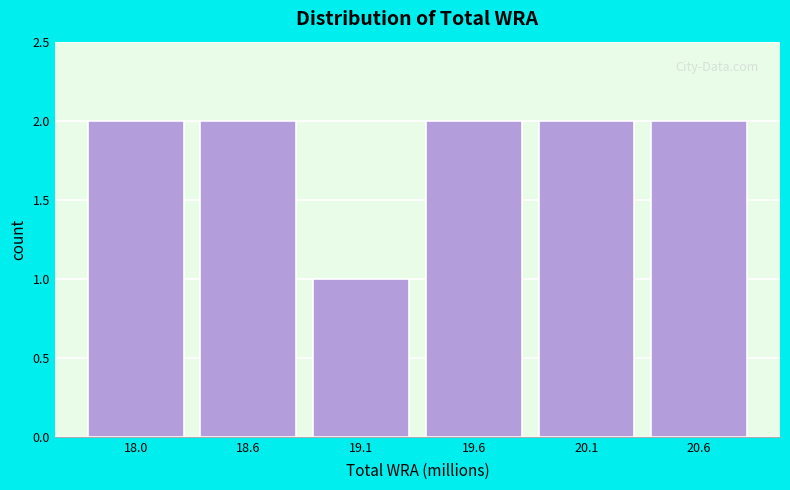

Reading left to right, what are all the values shown in this chart?

2	2	1	2	2	2